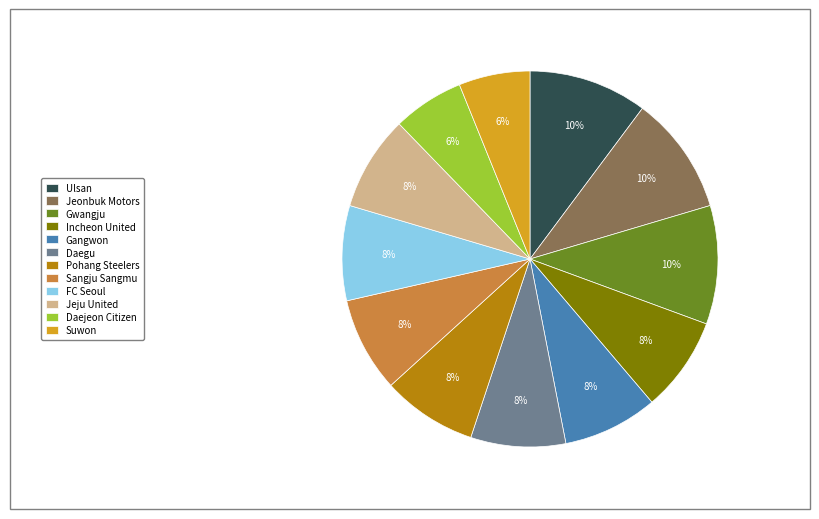

To the nearest percent, what is the combined percentage of Sangju Sangmu and FC Seoul?

16%